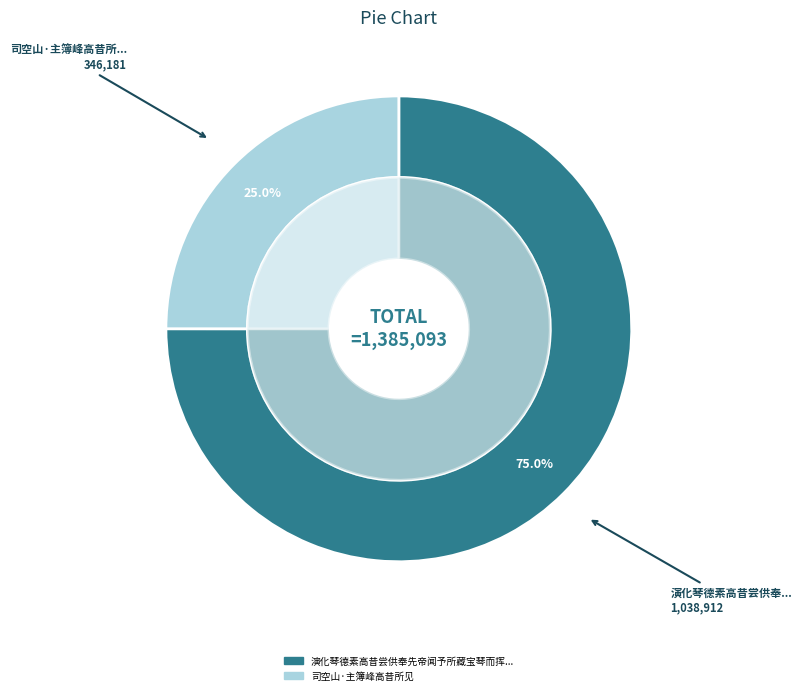

How many slices are in this pie chart?

2